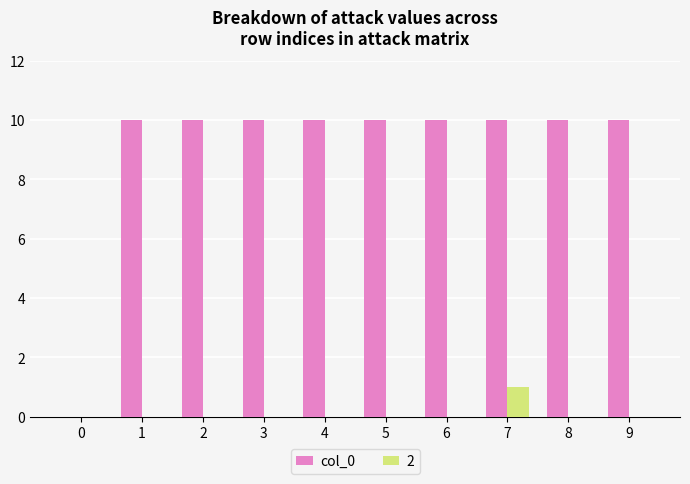

What is the greatest value displayed?

10